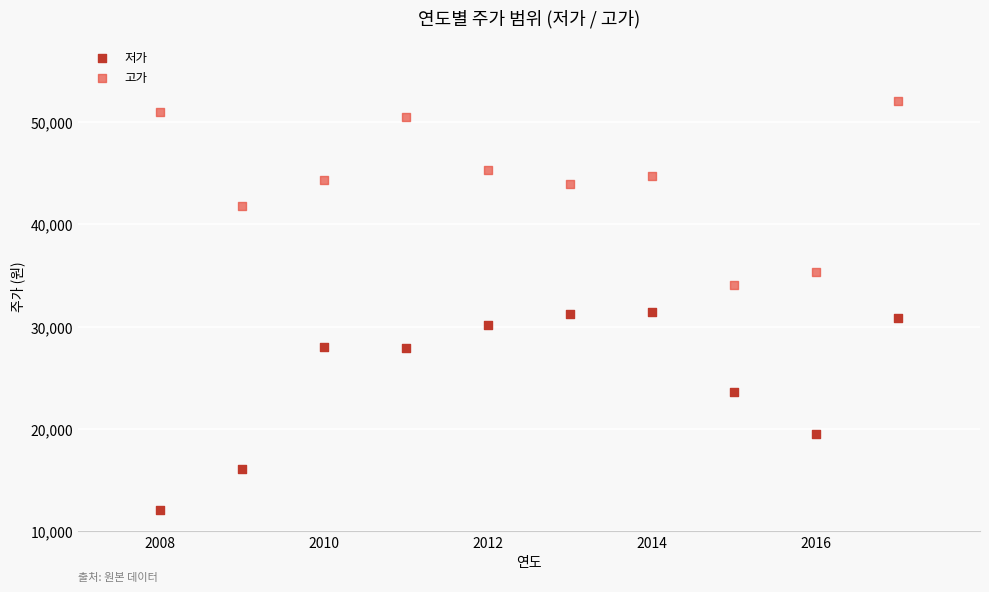

Which series has the widest spread of Y values?

저가